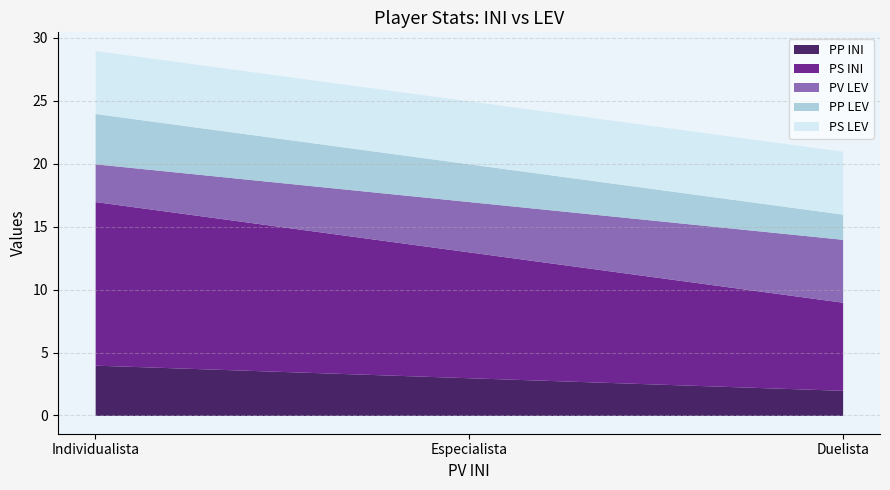

The PS LEV series shows 5 at Especialista. True or false?

True